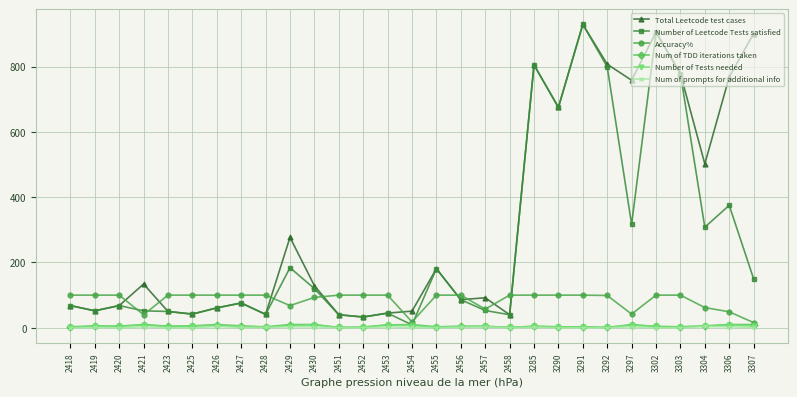

What is the difference between the maximum and second lowest values in the Num of prompts for additional info series?

4